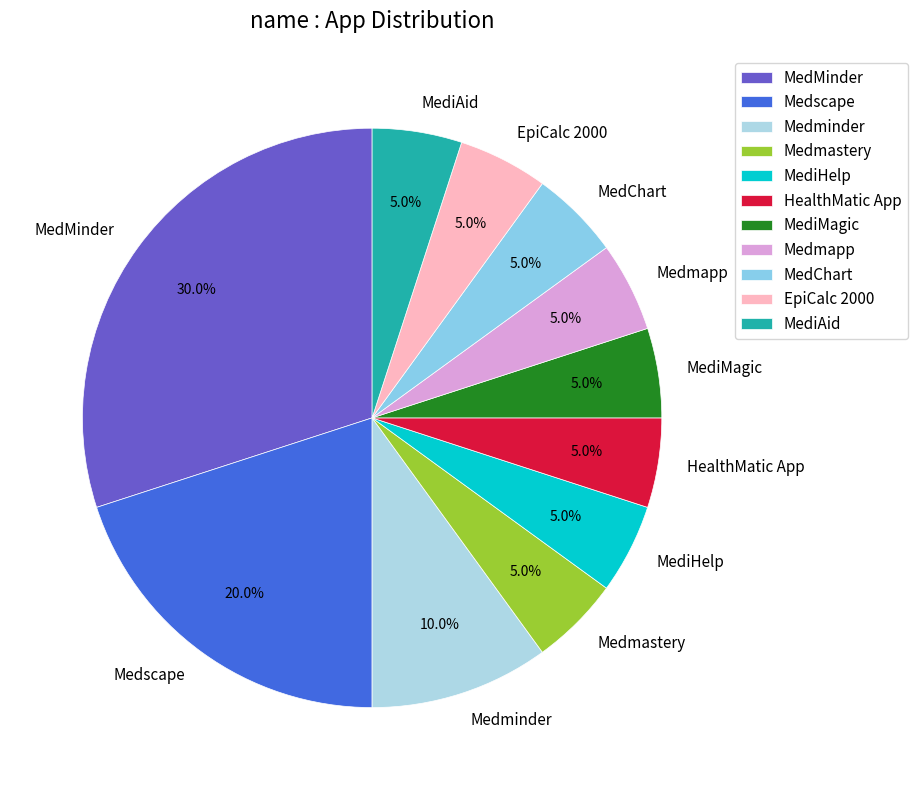

Does any single category account for the majority?

No